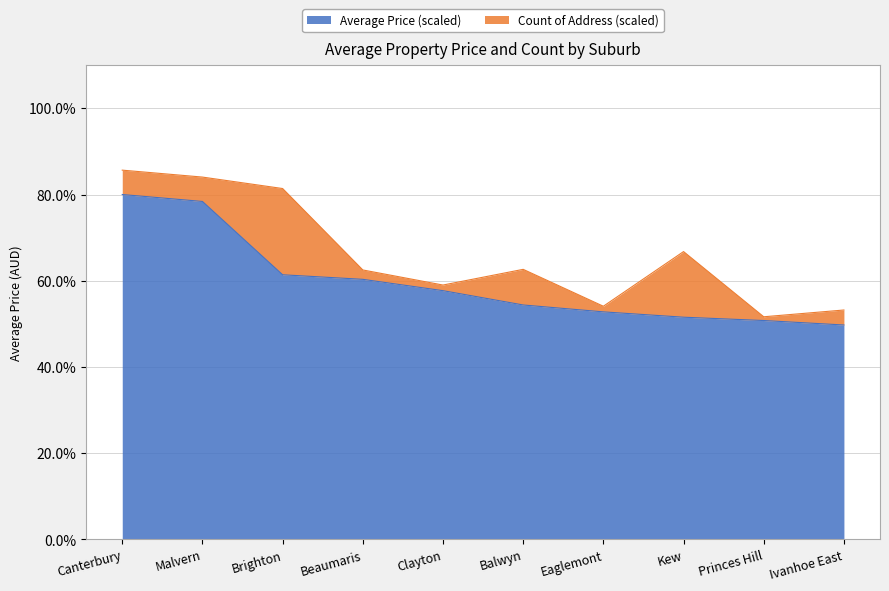

How many data points are above 57?

5